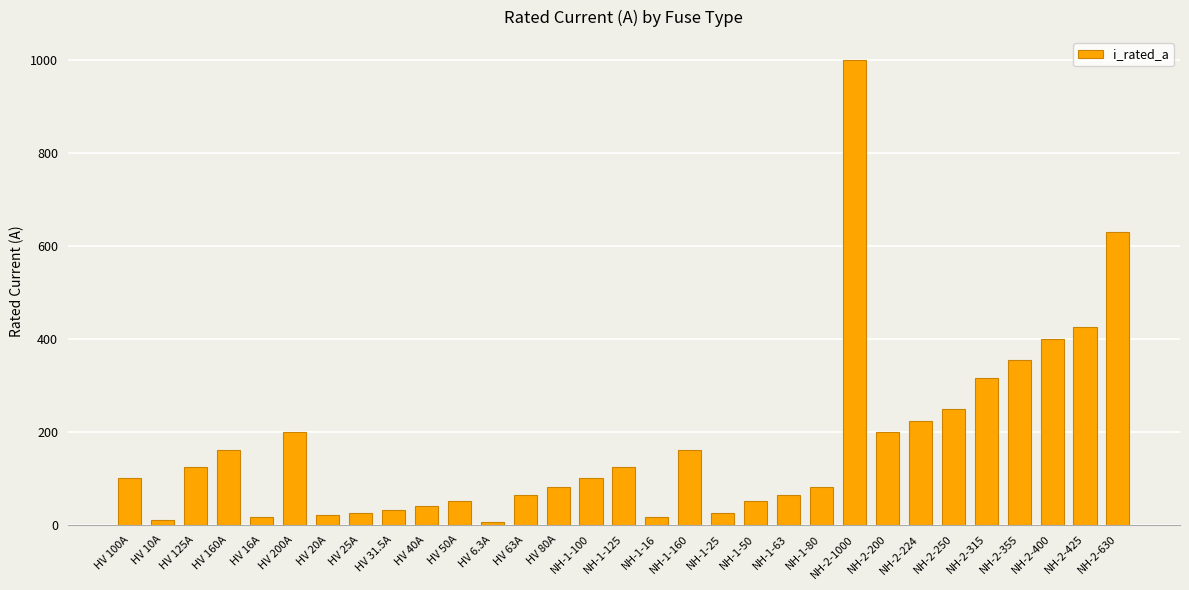

Approximately how many times larger is the value at NH-1-16 compared to HV 6.3A?

2.5